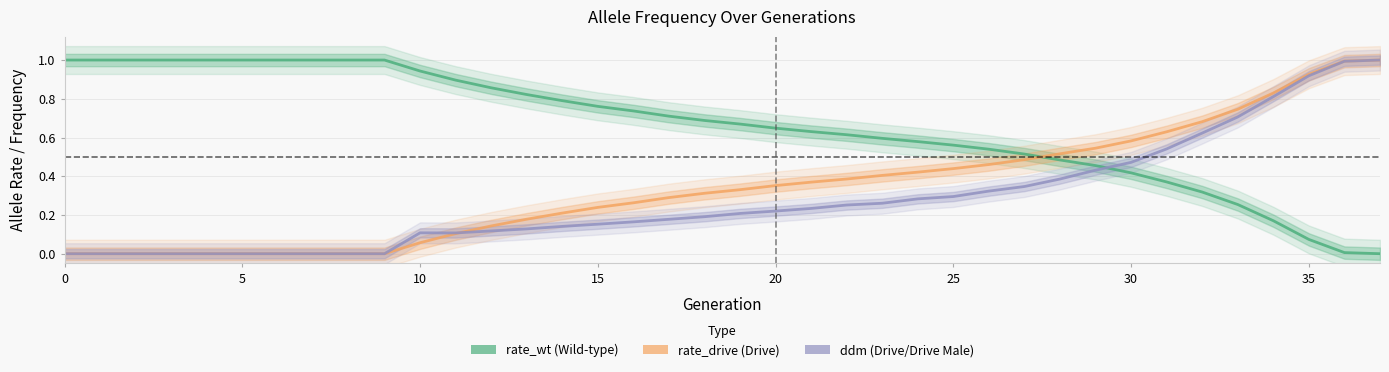

Reading left to right, what are all the values shown in this chart?

rate_wt: 1.0	1.0	1.0	1.0	1.0	1.0	1.0	1.0	1.0	1.0	0.9	0.9	0.9	0.8	0.8	0.8	0.7	0.7	0.7	0.7	0.6	0.6	0.6	0.6	0.6	0.6	0.5	0.5	0.5	0.5	0.4	0.4	0.3	0.3	0.2	0.1	0.0	0.0
rate_drive: 0.0	0.0	0.0	0.0	0.0	0.0	0.0	0.0	0.0	0.0	0.1	0.1	0.1	0.2	0.2	0.2	0.3	0.3	0.3	0.3	0.4	0.4	0.4	0.4	0.4	0.4	0.5	0.5	0.5	0.5	0.6	0.6	0.7	0.7	0.8	0.9	1.0	1.0
ddm: 0.0	0.0	0.0	0.0	0.0	0.0	0.0	0.0	0.0	0.0	0.1	0.1	0.1	0.1	0.1	0.2	0.2	0.2	0.2	0.2	0.2	0.2	0.3	0.3	0.3	0.3	0.3	0.3	0.4	0.4	0.5	0.5	0.6	0.7	0.8	0.9	1.0	1.0